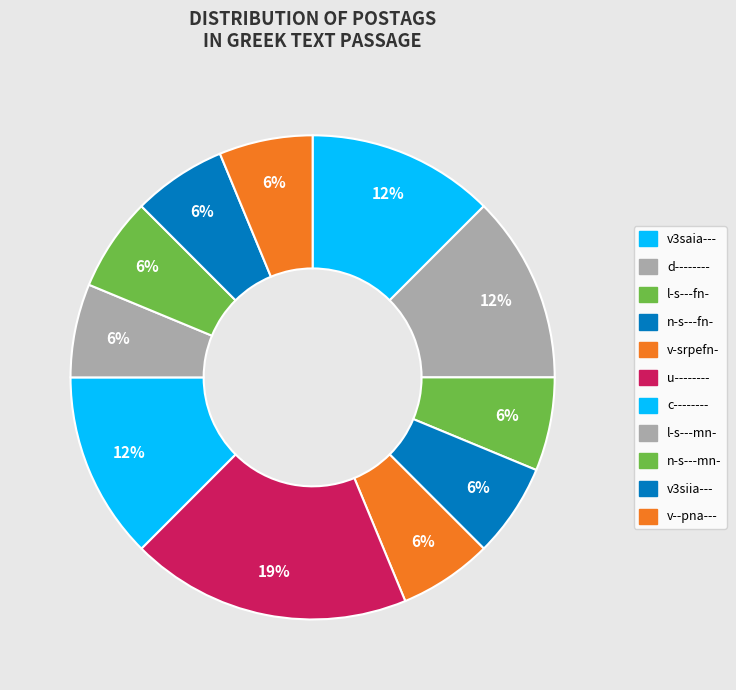

What percentage do l-s---mn- and n-s---fn- together represent?

12.5%